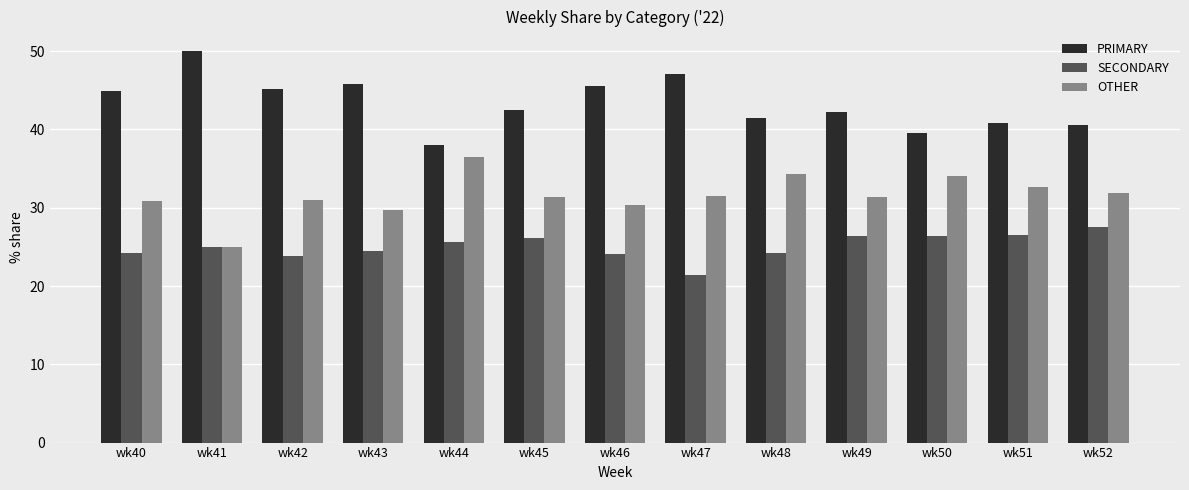

What is the value of the OTHER bar at the 5th from the left?

36.4